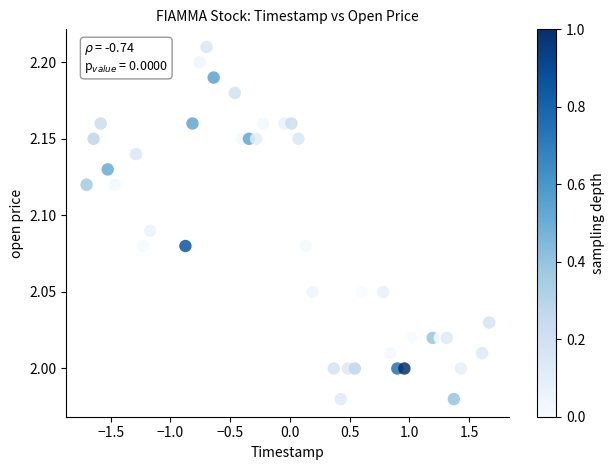

How many data points are displayed?

40